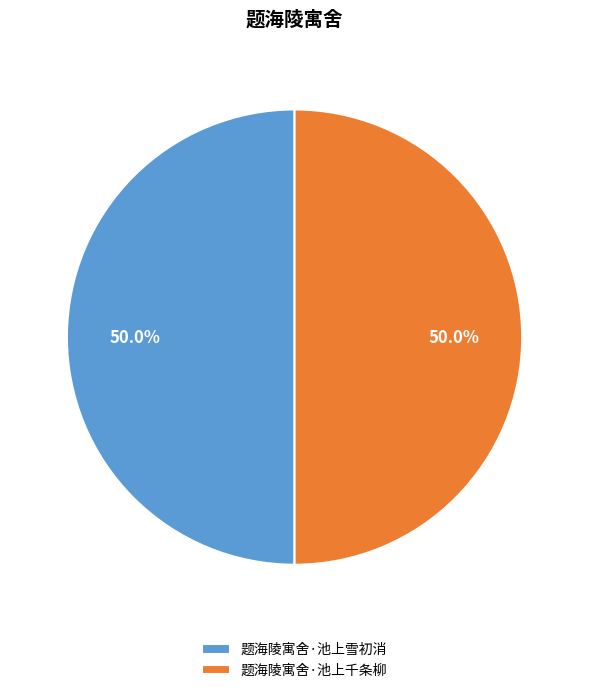

Is it true that 题海陵寓舍·池上千条柳 is 62% of the pie?

False